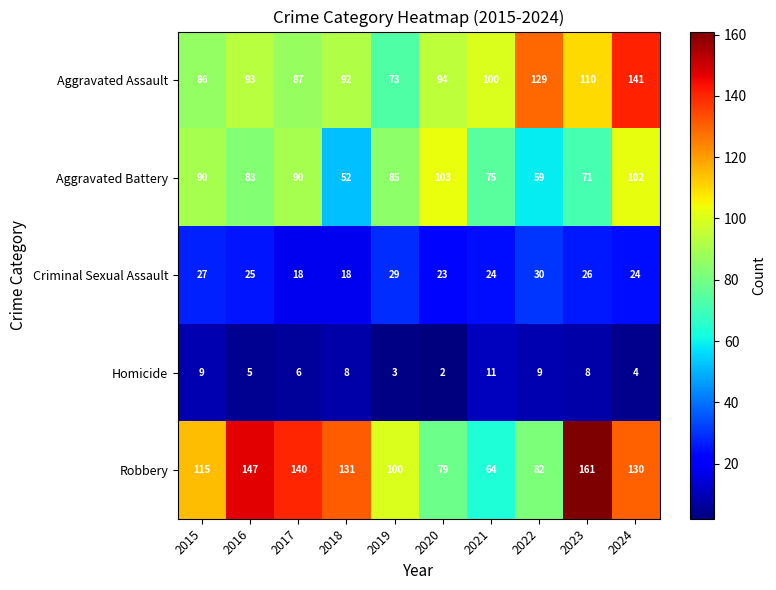

What is the approximate value of Criminal Sexual Assault at 2015, to the nearest 5?

25